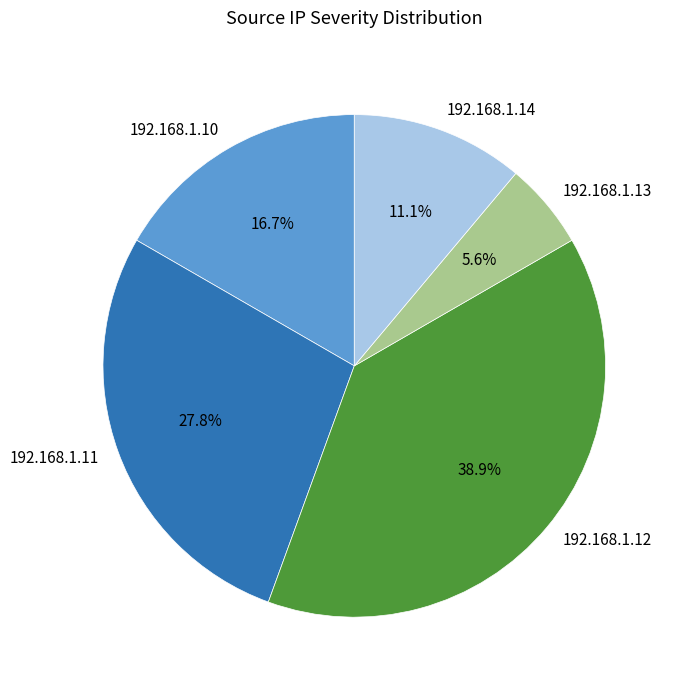

Count the number of slices in the pie.

5